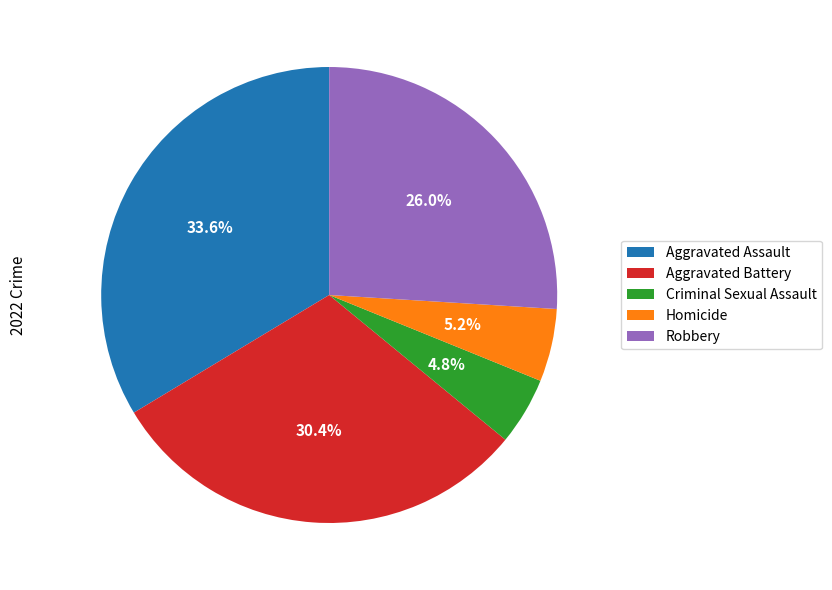

To the nearest percent, what portion does Robbery represent?

26%